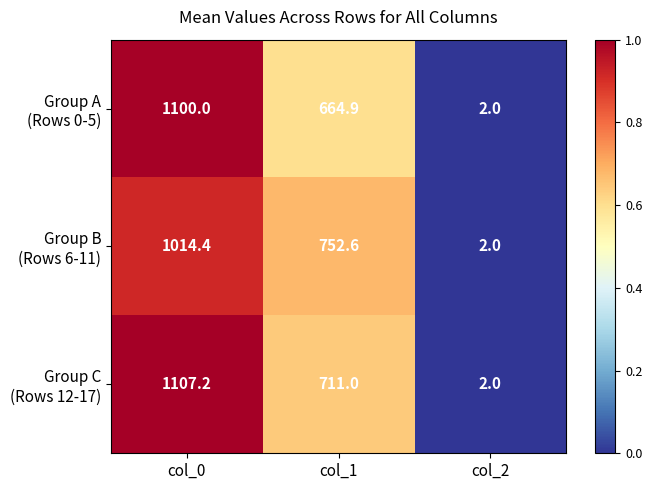

At which category does the chart reach its minimum across all series?

col_2